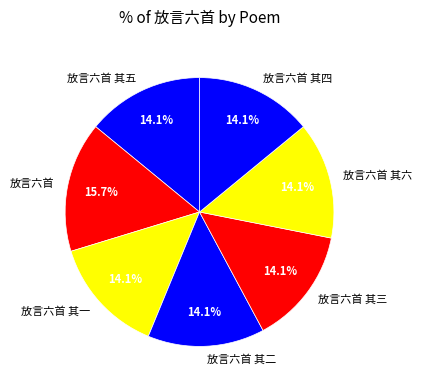

To the nearest percent, what portion does 放言六首 其六 represent?

14%